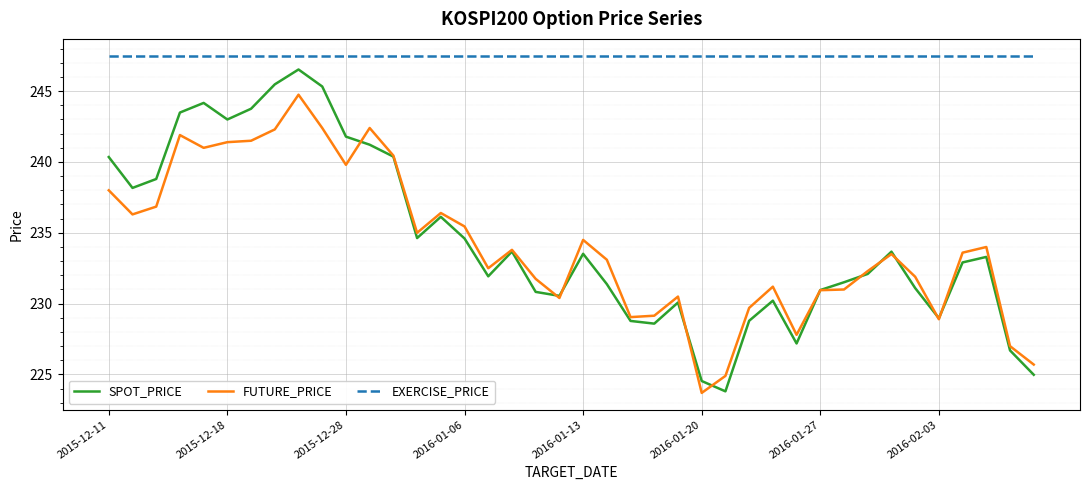

What is the minimum value shown in the chart?

223.7